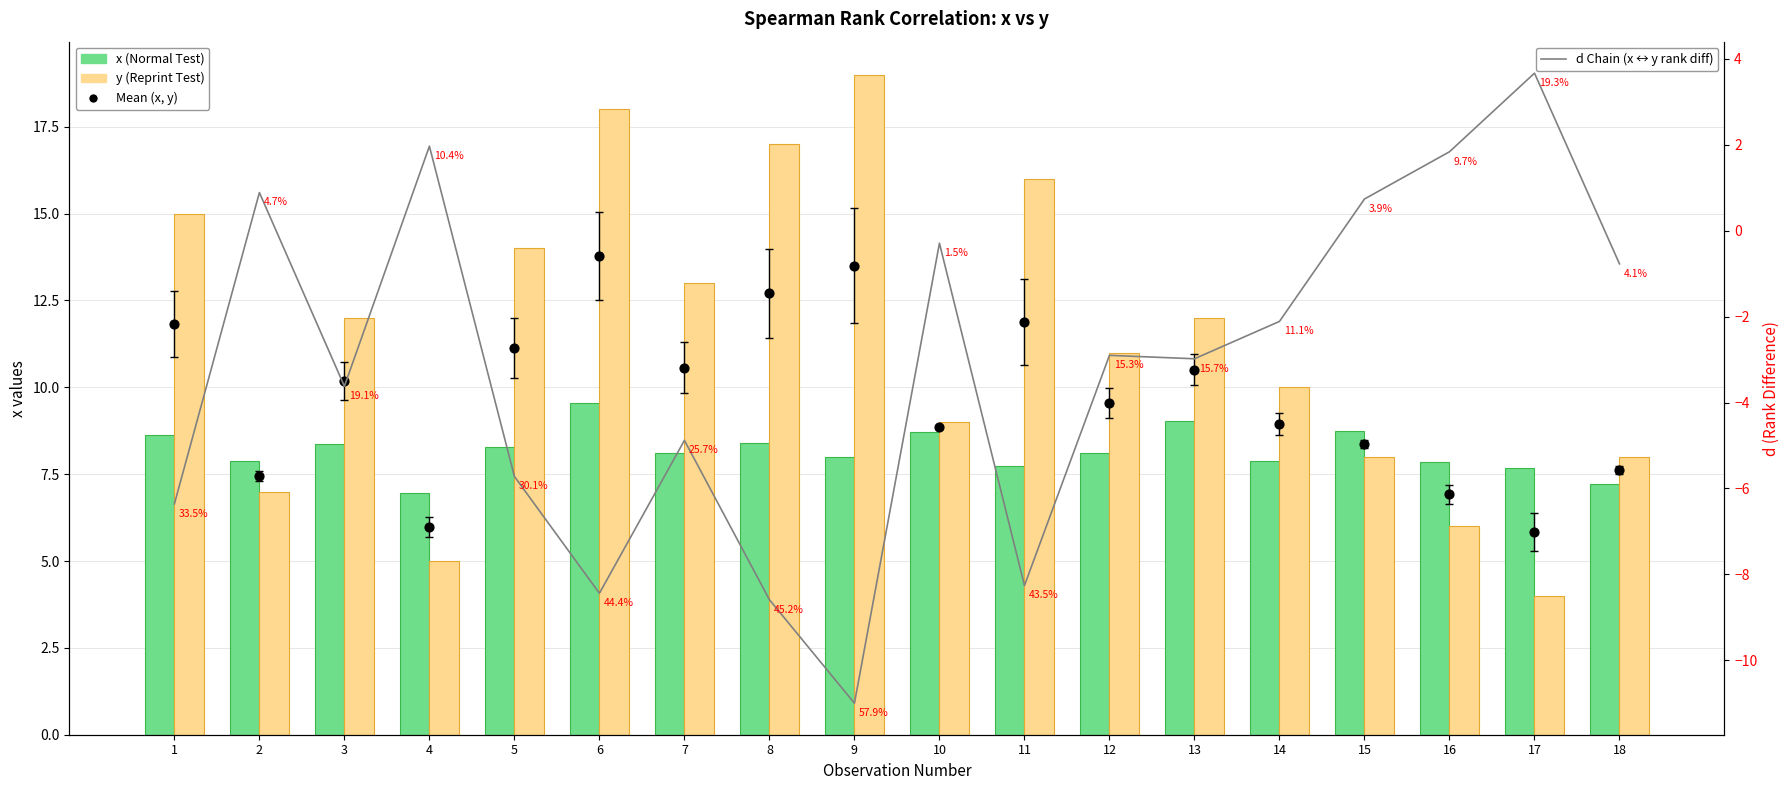

Is the value of Mean (x, y) at 12 greater than the value of x (Normal Test) at 6?

No